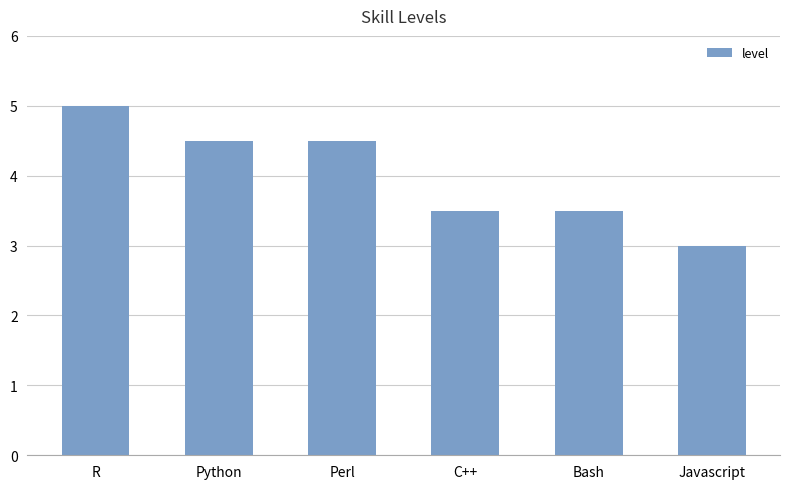

Reading left to right, extract all data points from this chart.

5.0	4.5	4.5	3.5	3.5	3.0